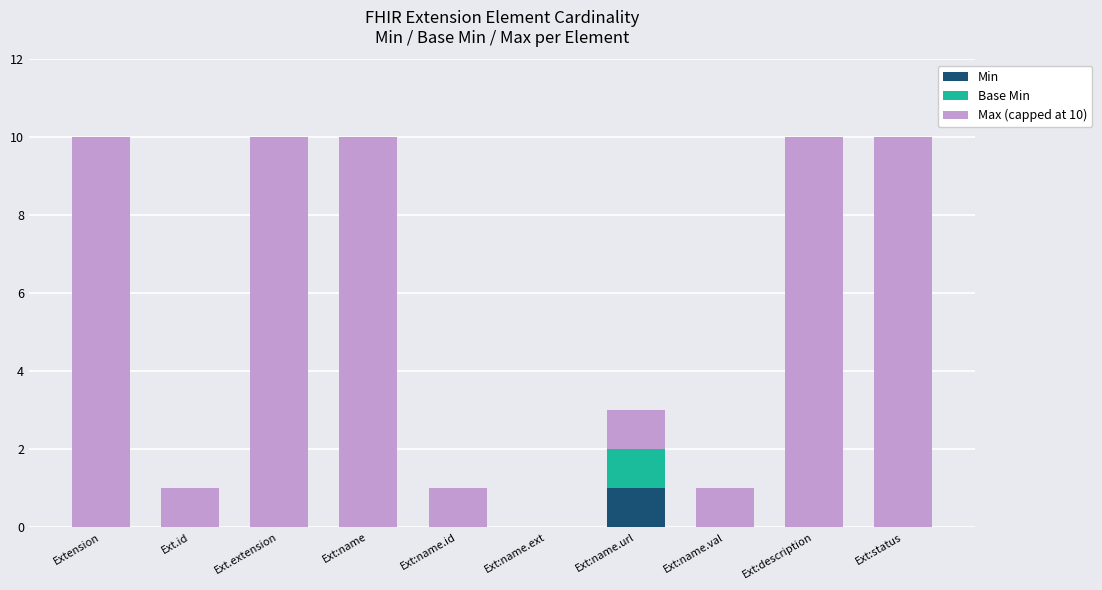

True or false: Min has a value of 0 at Ext:status.

True